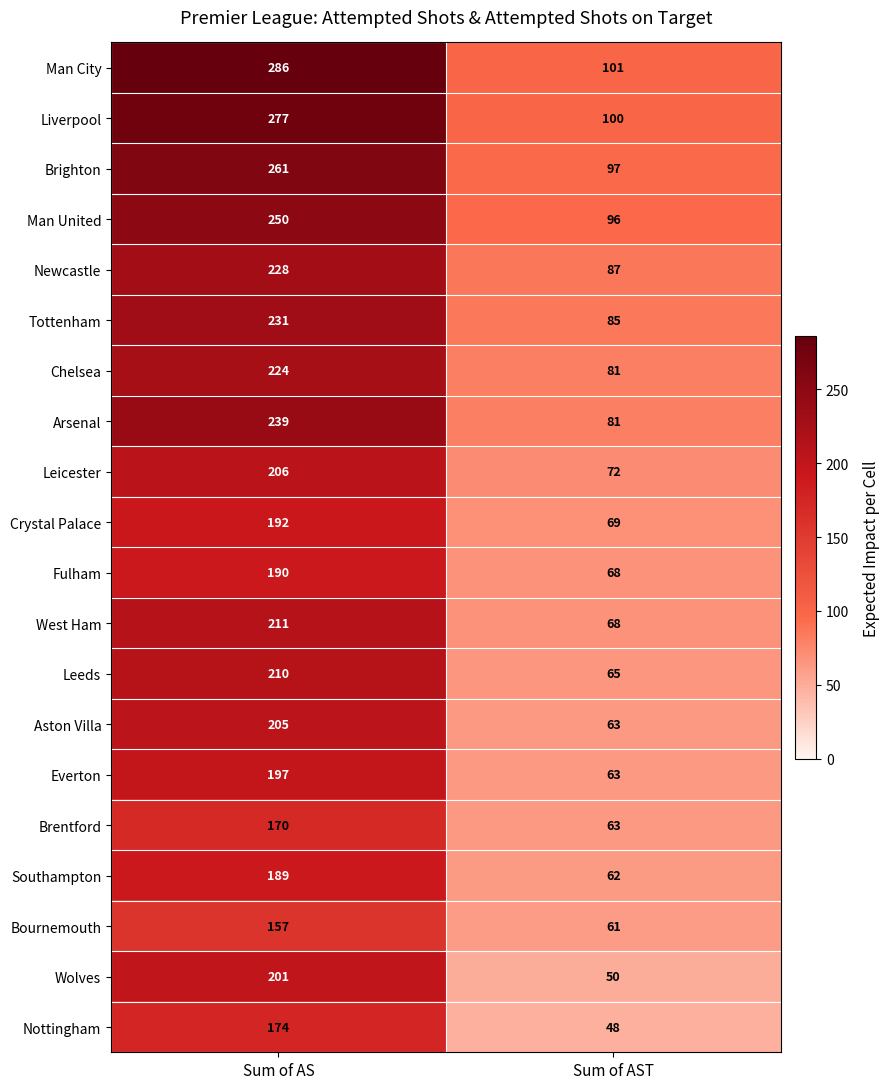

Rank the series by their maximum value, from lowest to highest.

Bournemouth, Brentford, Nottingham, Southampton, Fulham, Crystal Palace, Everton, Wolves, Aston Villa, Leicester, Leeds, West Ham, Chelsea, Newcastle, Tottenham, Arsenal, Man United, Brighton, Liverpool, Man City